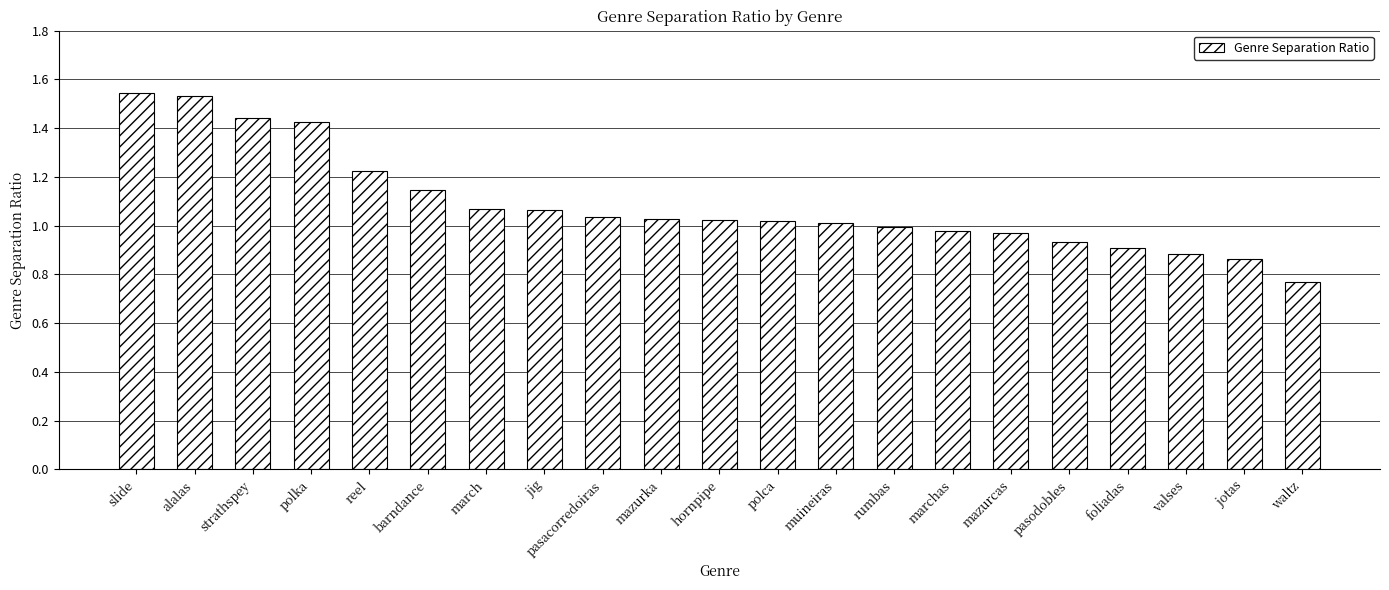

What is the label of the 14th bar from the right?

jig